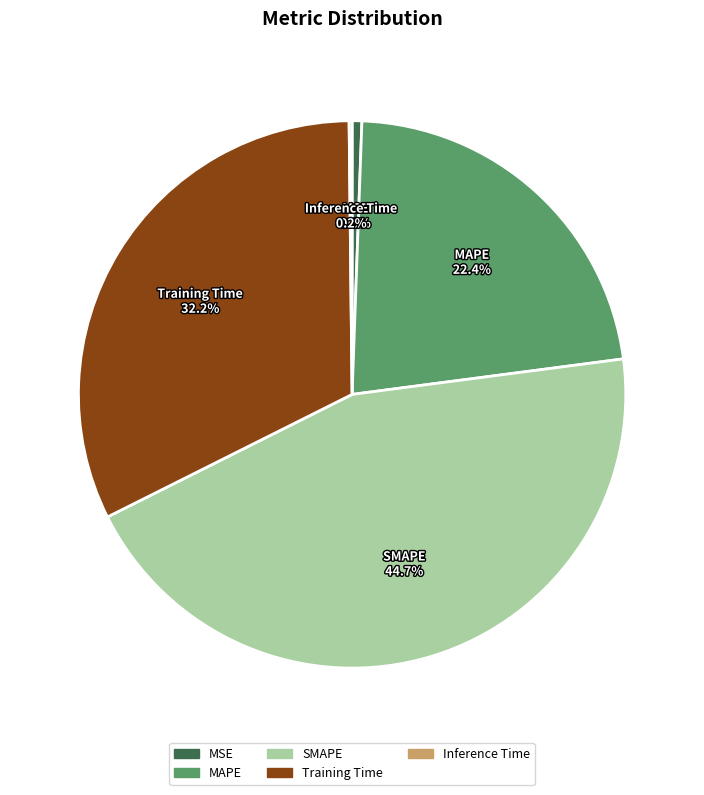

Which category has the biggest portion of the pie?

SMAPE